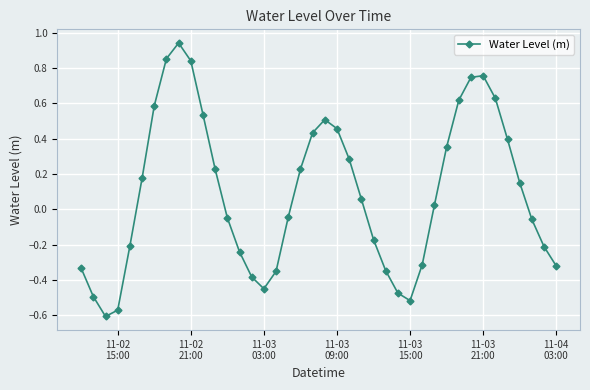

What is the difference between the second highest and second lowest values?

1.4